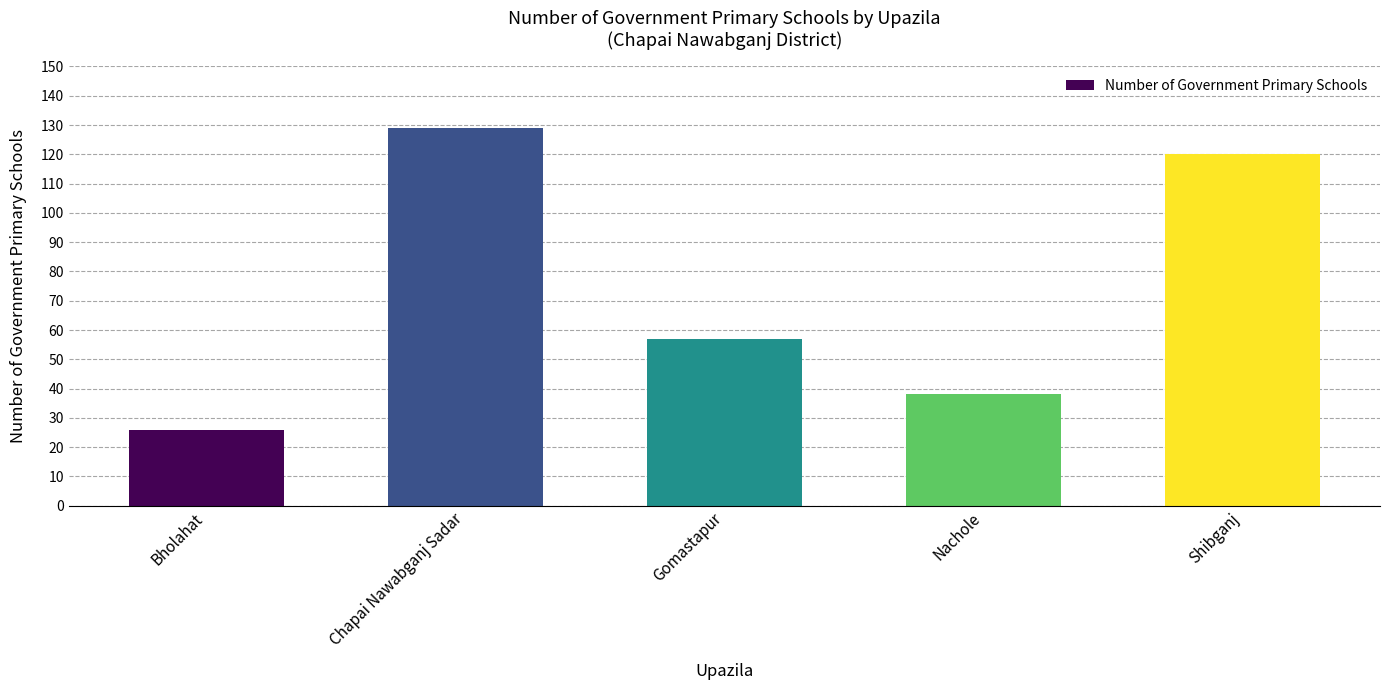

What is the value of the 5th bar from the left?

120